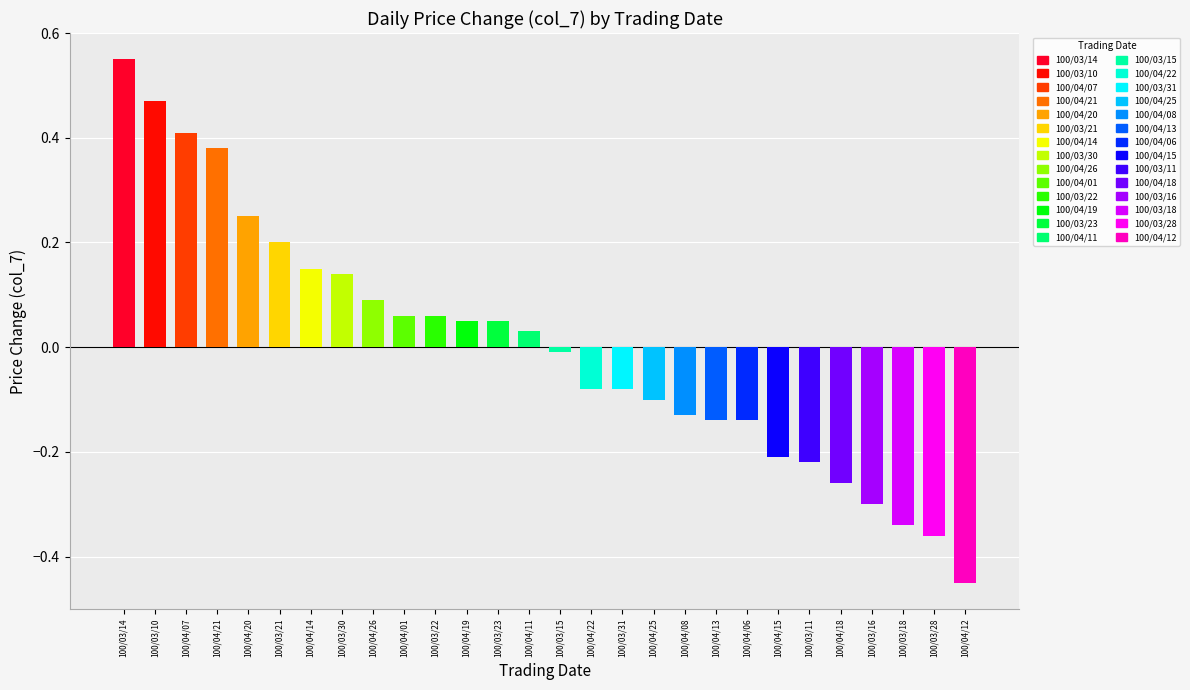

How many positive values are there?

14